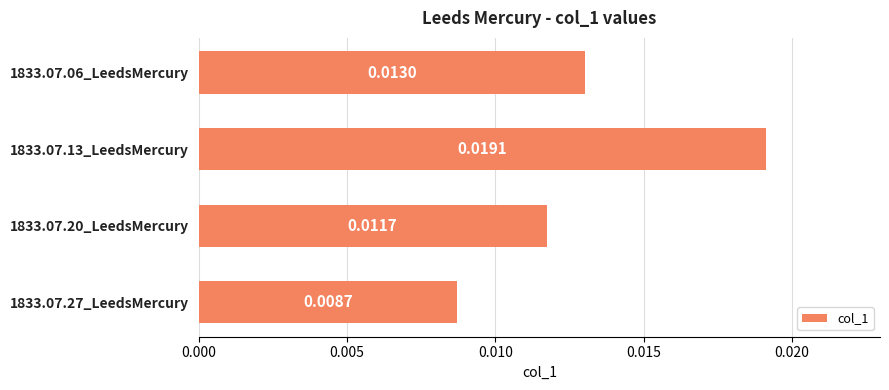

How many values are between 0 and 1?

4